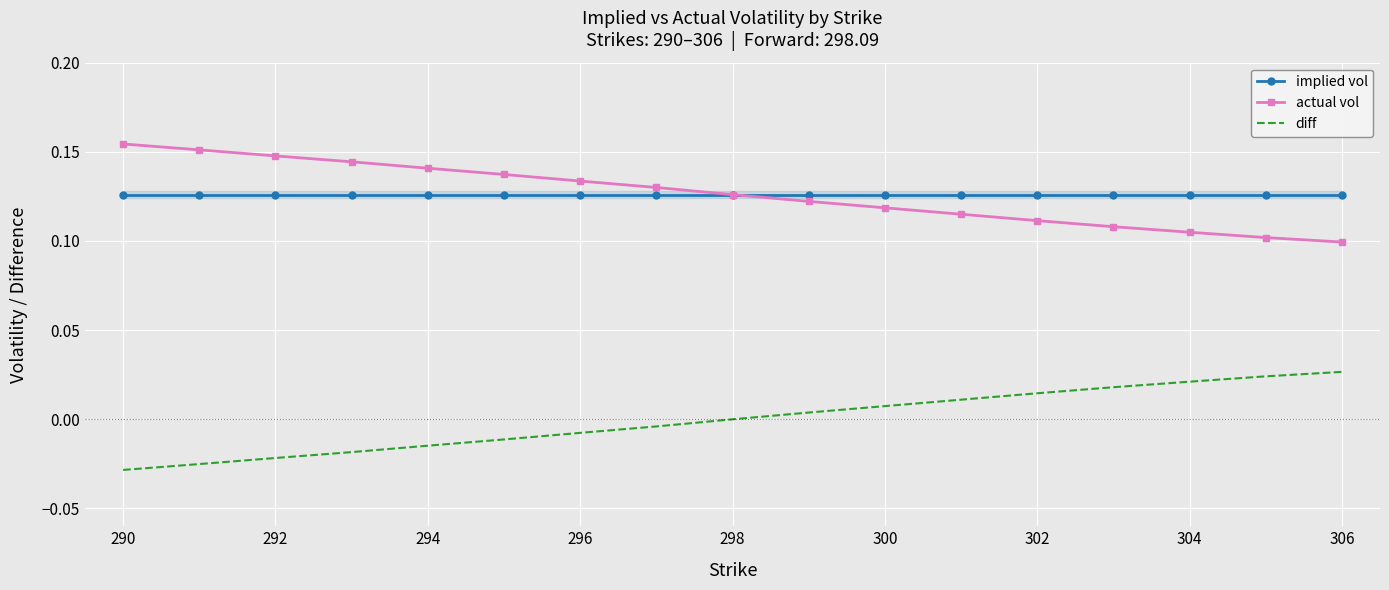

Rank the series by their maximum value, from lowest to highest.

diff, implied vol, actual vol